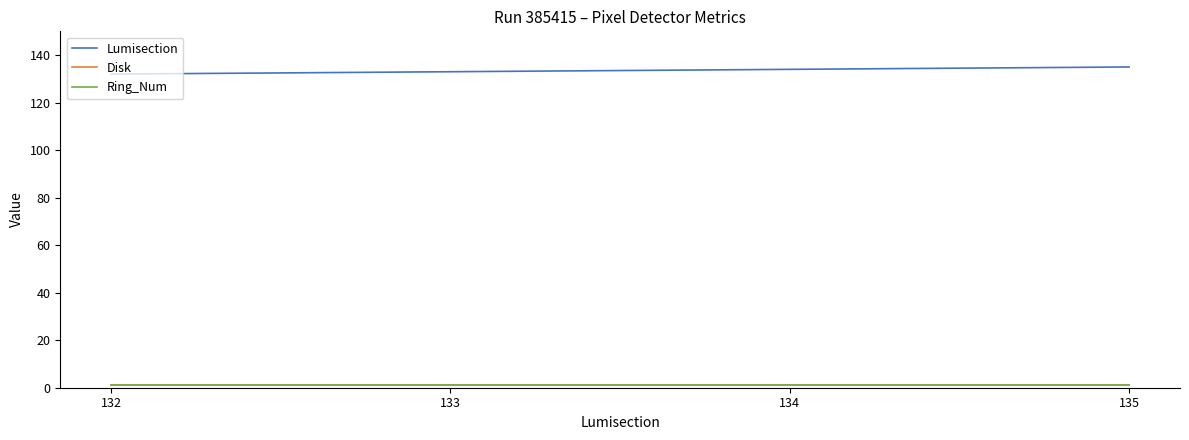

At which category does the chart reach its minimum across all series?

132